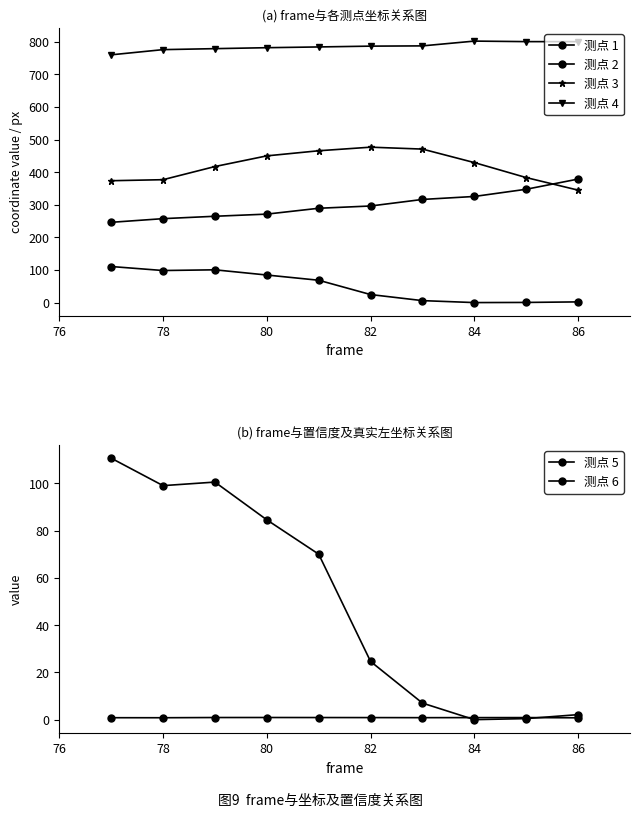

Where does the 测点 3 series first go above 429?

80